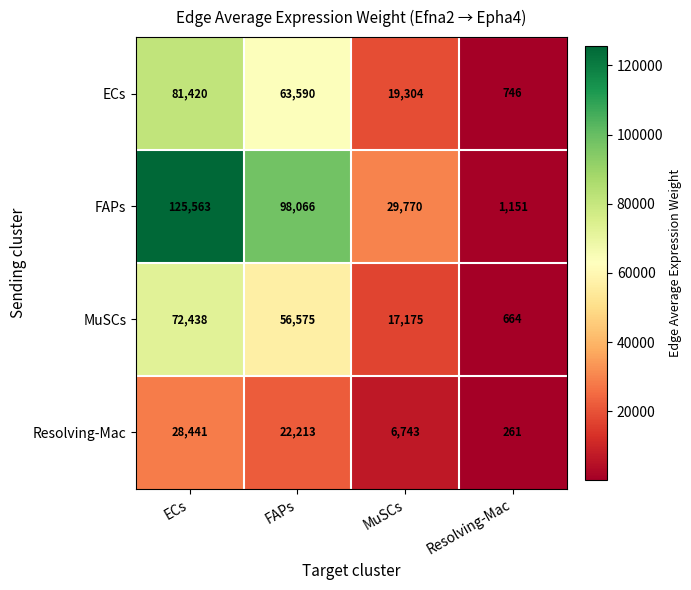

Reading left to right, what are all the values shown in this chart?

ECs: ECs=81420	FAPs=63590	MuSCs=19304	Resolving-Mac=746
FAPs: ECs=125563	FAPs=98066	MuSCs=29770	Resolving-Mac=1151
MuSCs: ECs=72438	FAPs=56575	MuSCs=17175	Resolving-Mac=664
Resolving-Mac: ECs=28441	FAPs=22213	MuSCs=6743	Resolving-Mac=261